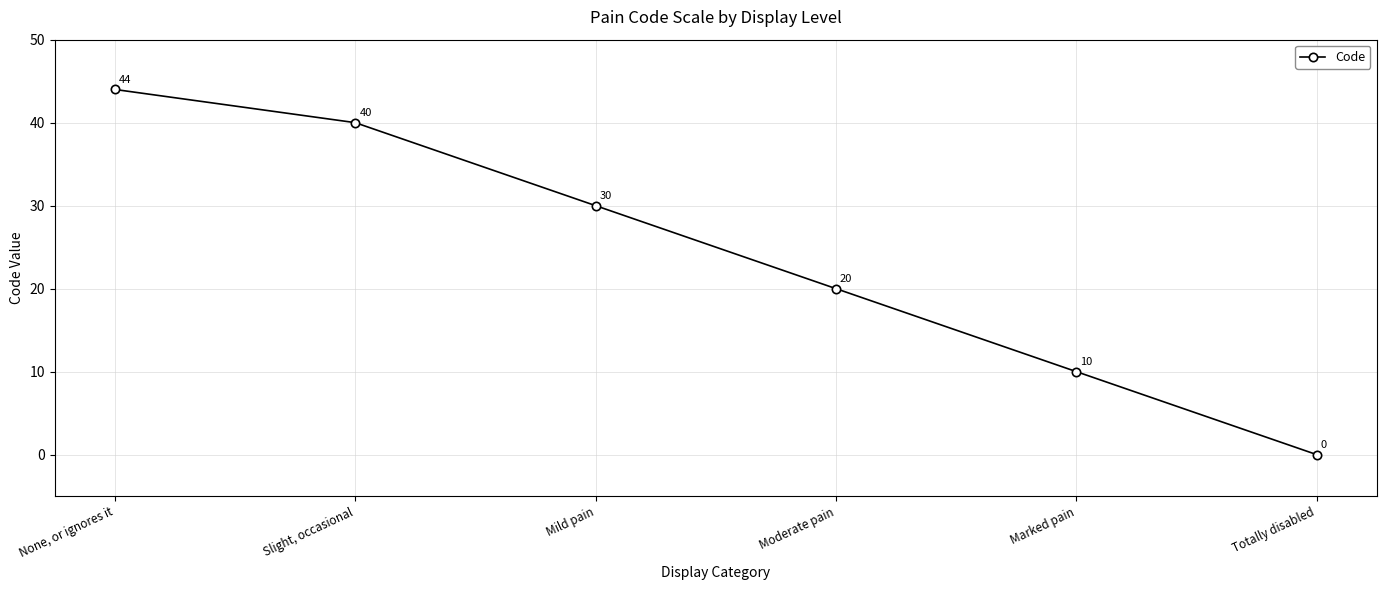

True or false: the data shows -26 at Totally disabled.

False